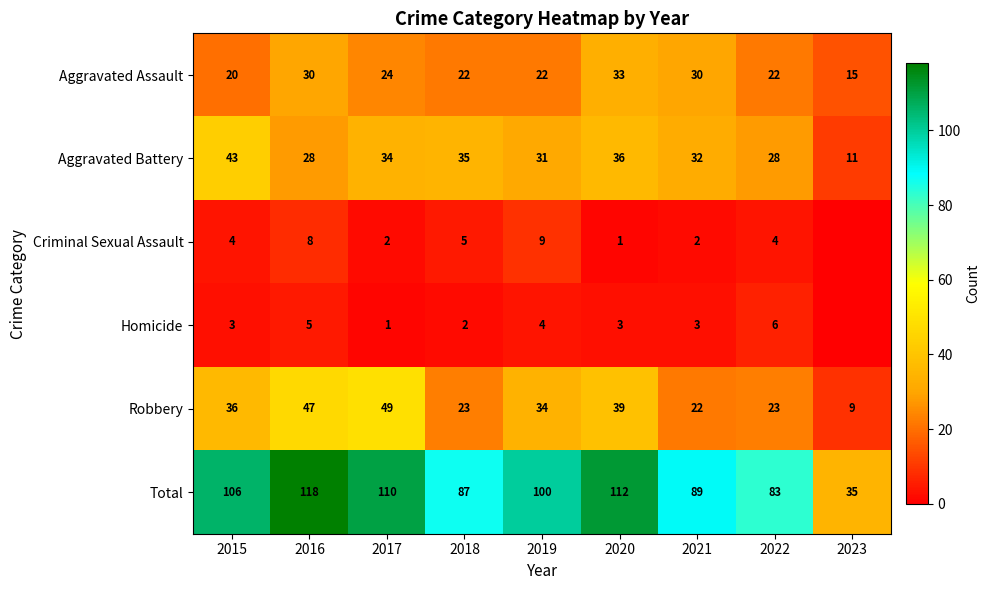

Is it true that Total equals 112 at 2020?

True